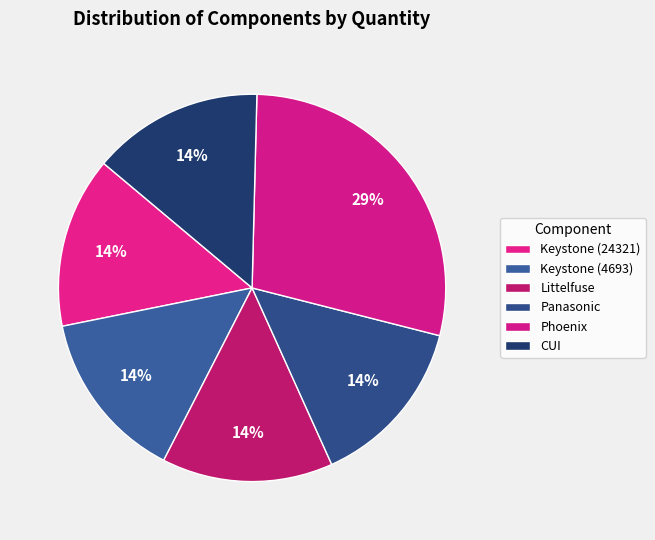

The Phoenix slice represents 29% of the pie. True or false?

True